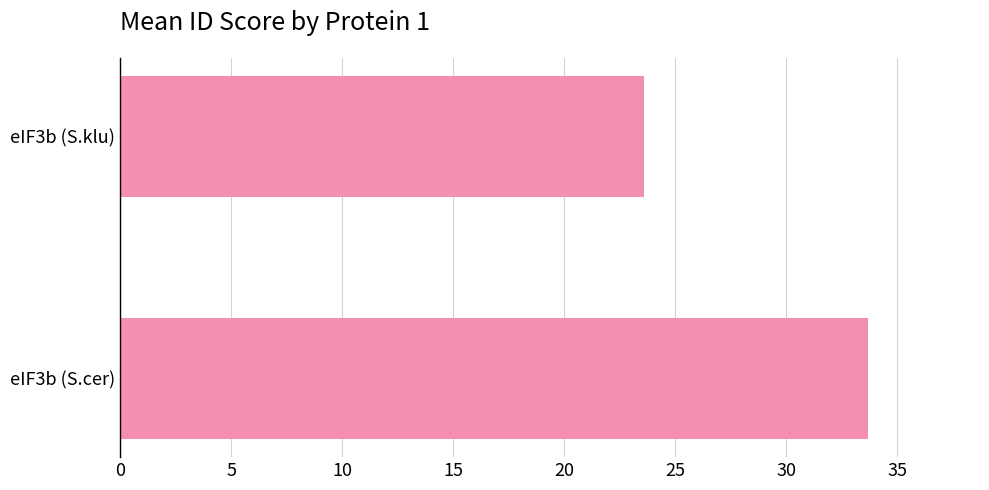

What is the average value?

28.6